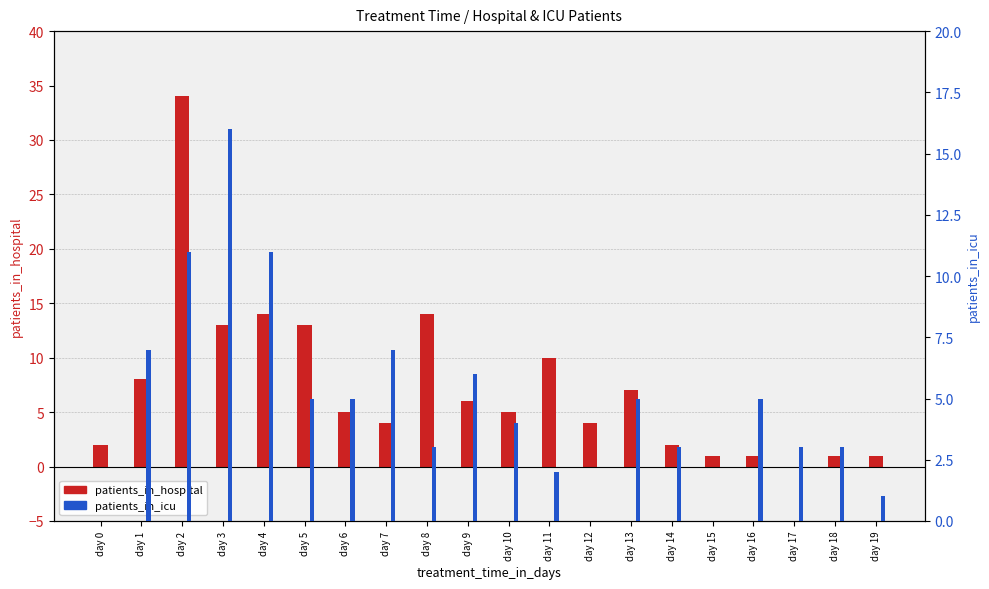

At which label does patients_in_hospital reach its minimum?

day 17